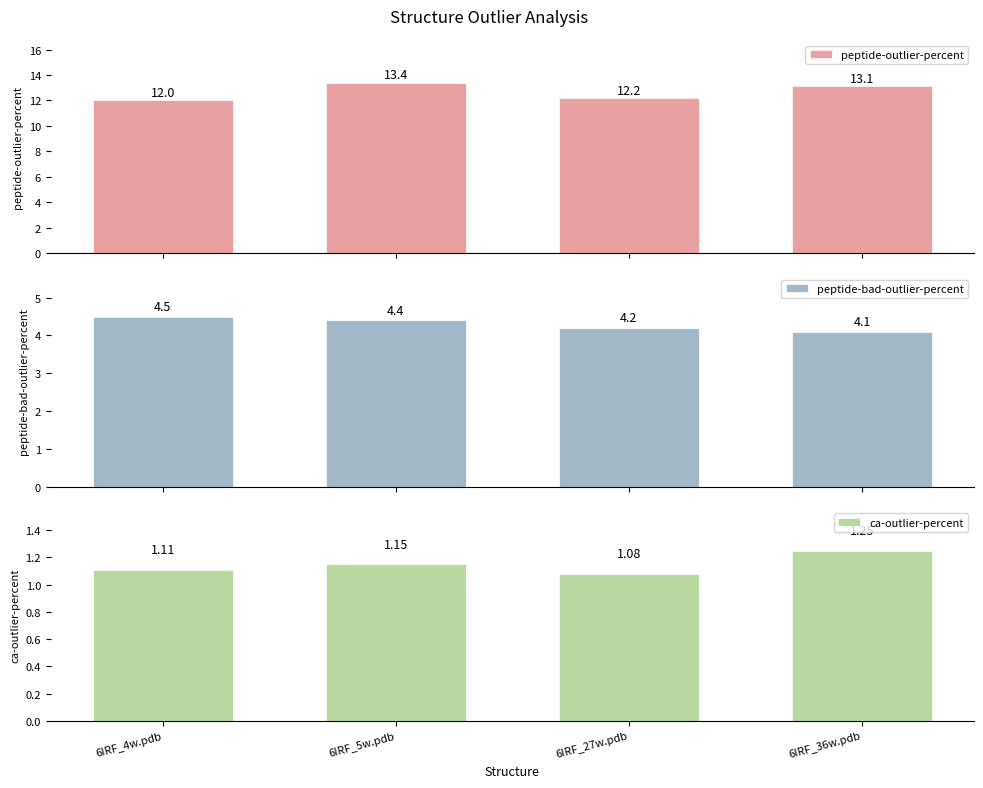

How many data points in peptide-outlier-percent are less than 13?

2